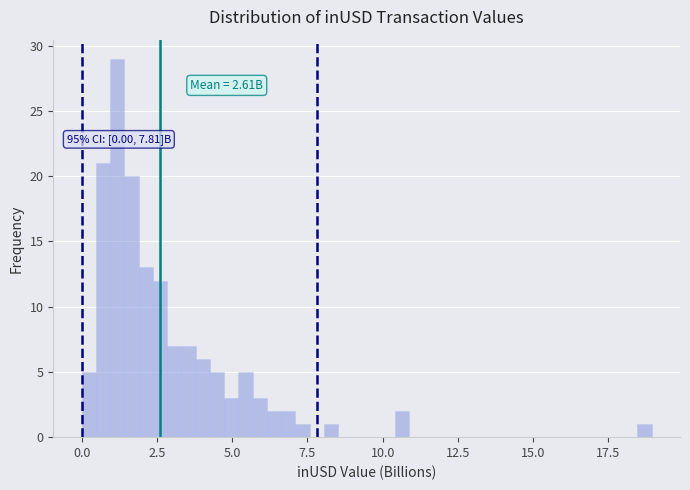

Read against the x-axis, roughly where is the centre of the tallest bar?

1.0